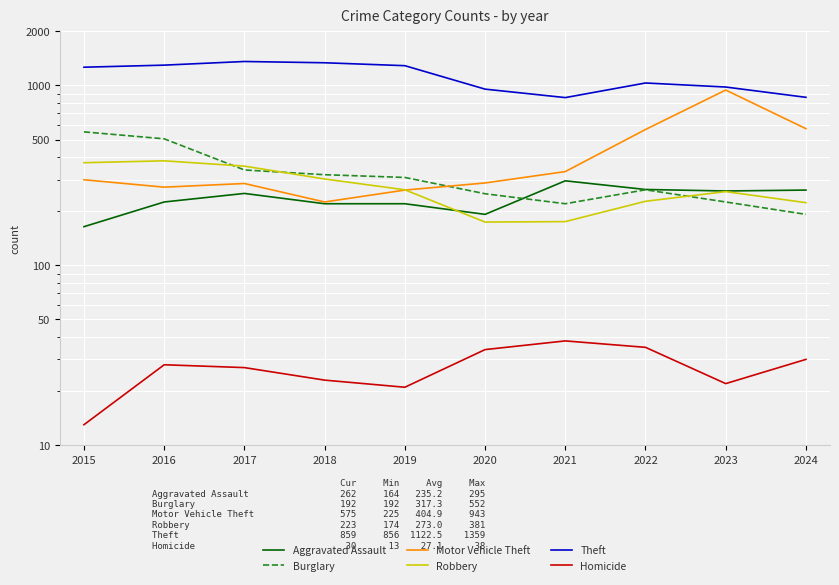

What are all the series names shown in the legend?

Aggravated Assault, Burglary, Motor Vehicle Theft, Robbery, Theft, Homicide